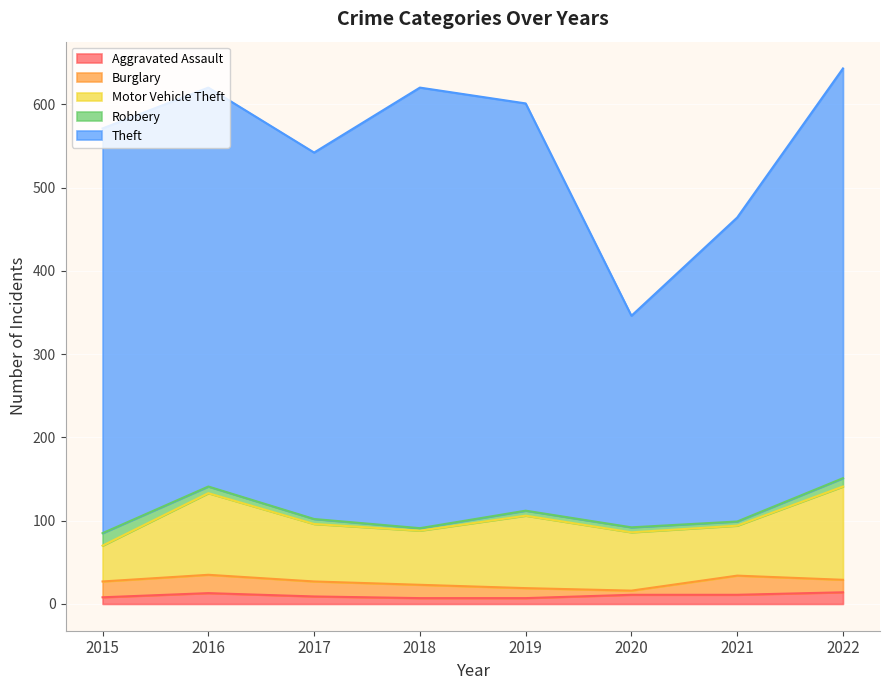

How many data points in Burglary are less than 18?

4